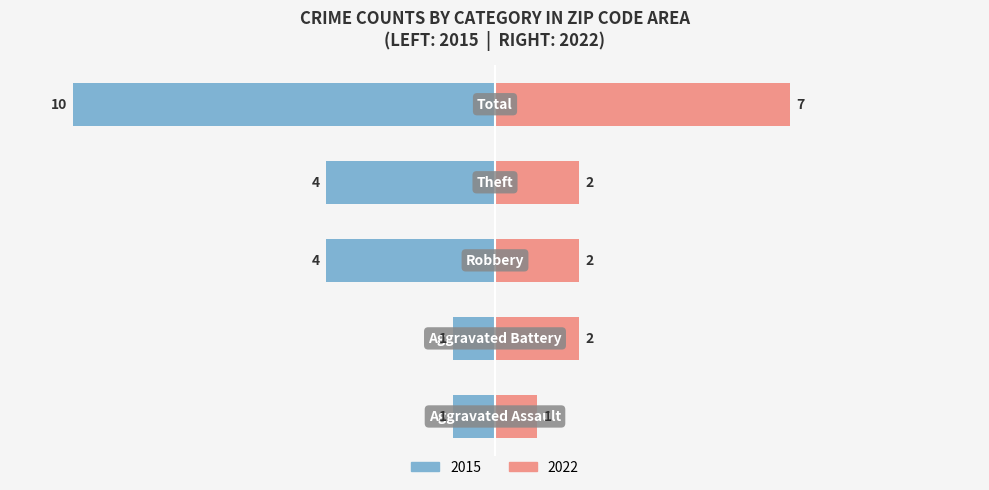

True or false: 2023 has a value of 7 at Total.

False